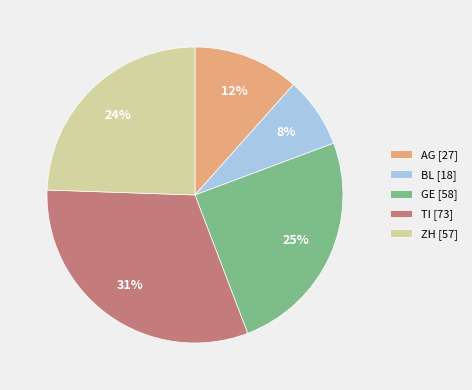

True or false: GE accounts for 25% of the total.

True